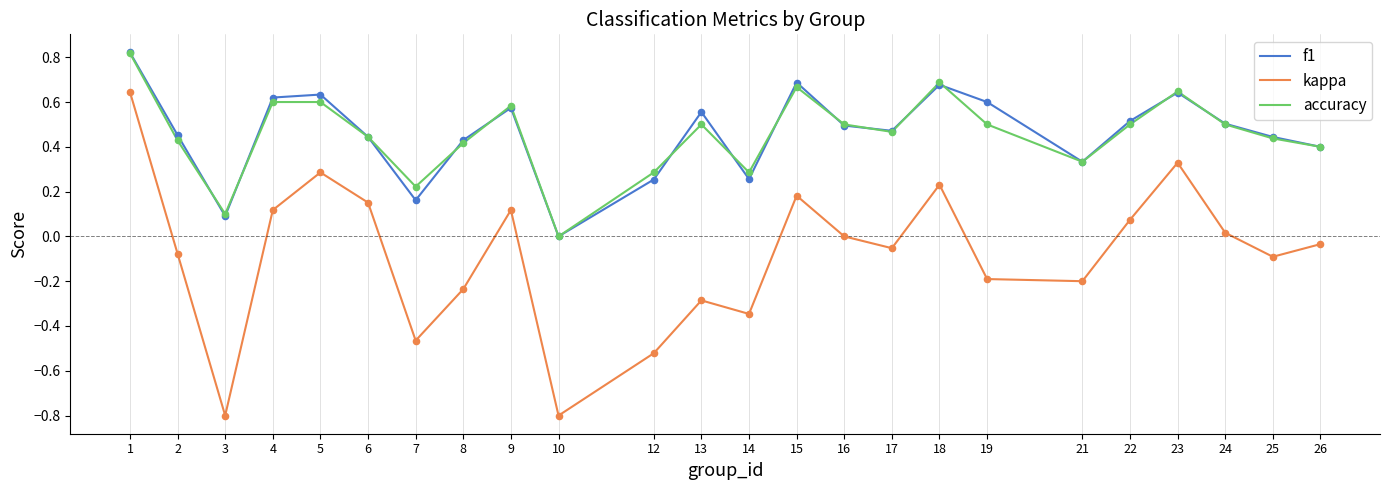

Is the value of f1 at 25 greater than the value of kappa at 25?

Yes